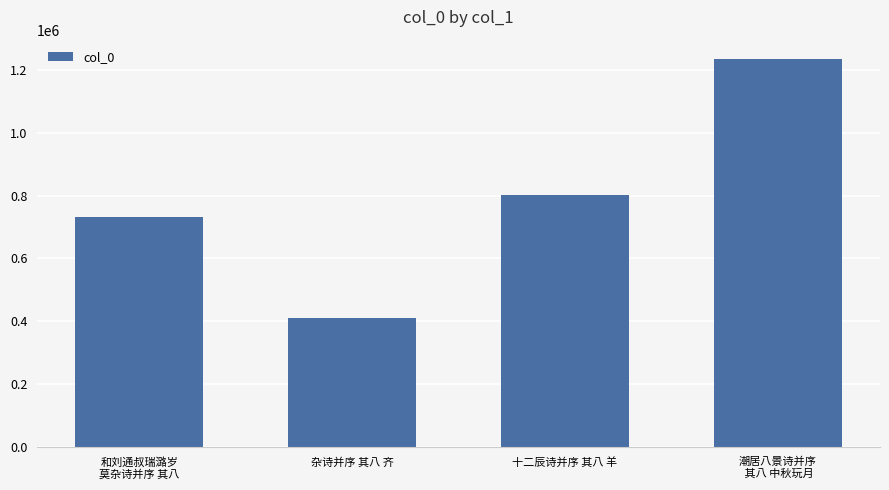

What value does the data have at 杂诗并序 其八 齐?

410052